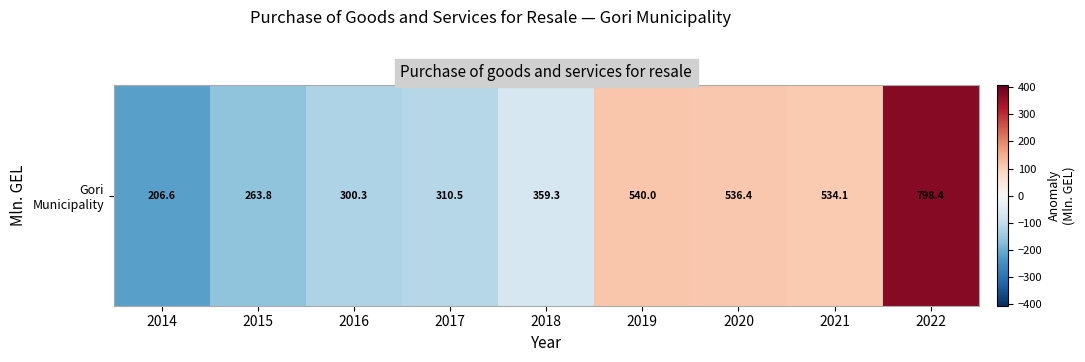

Where does the data first go above -68?

2019